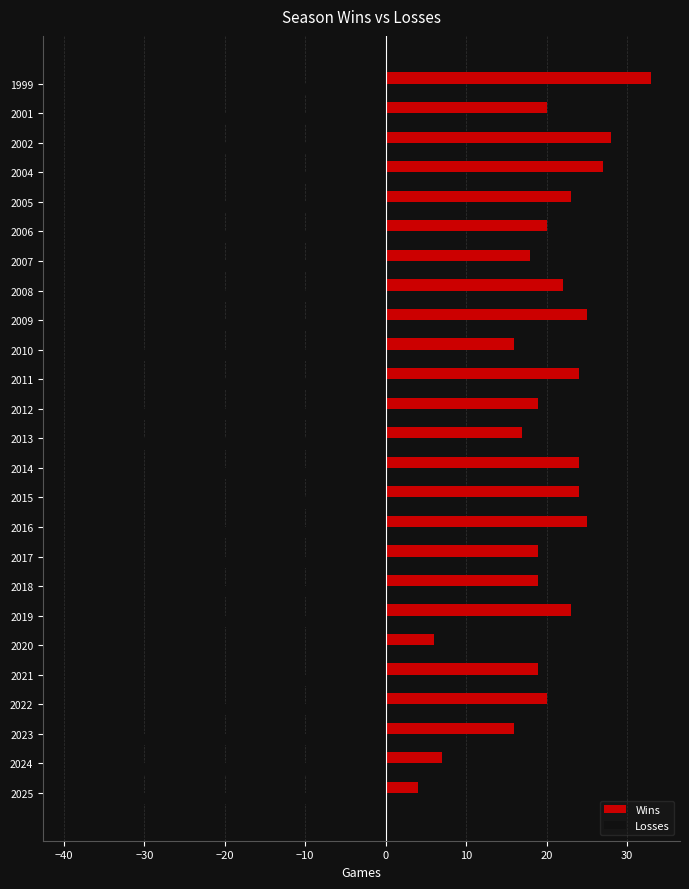

Which series has the widest spread of values?

Losses